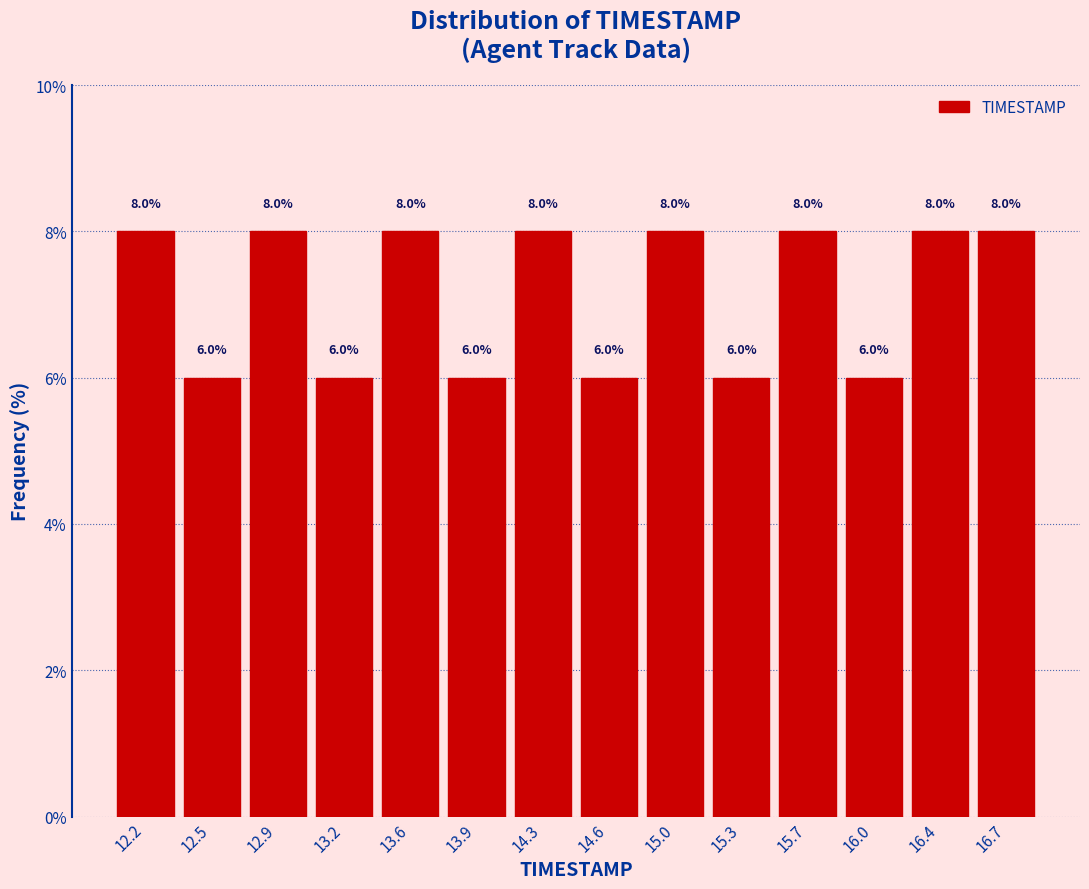

Reading left to right, list every bar in this chart as the range it spans on the x-axis followed by its height.

12.00 to 12.35: 8.0
12.35 to 12.70: 6.0
12.70 to 13.05: 8.0
13.05 to 13.40: 6.0
13.40 to 13.75: 8.0
13.75 to 14.10: 6.0
14.10 to 14.45: 8.0
14.45 to 14.80: 6.0
14.80 to 15.15: 8.0
15.15 to 15.50: 6.0
15.50 to 15.85: 8.0
15.85 to 16.20: 6.0
16.20 to 16.55: 8.0
16.55 to 16.90: 8.0